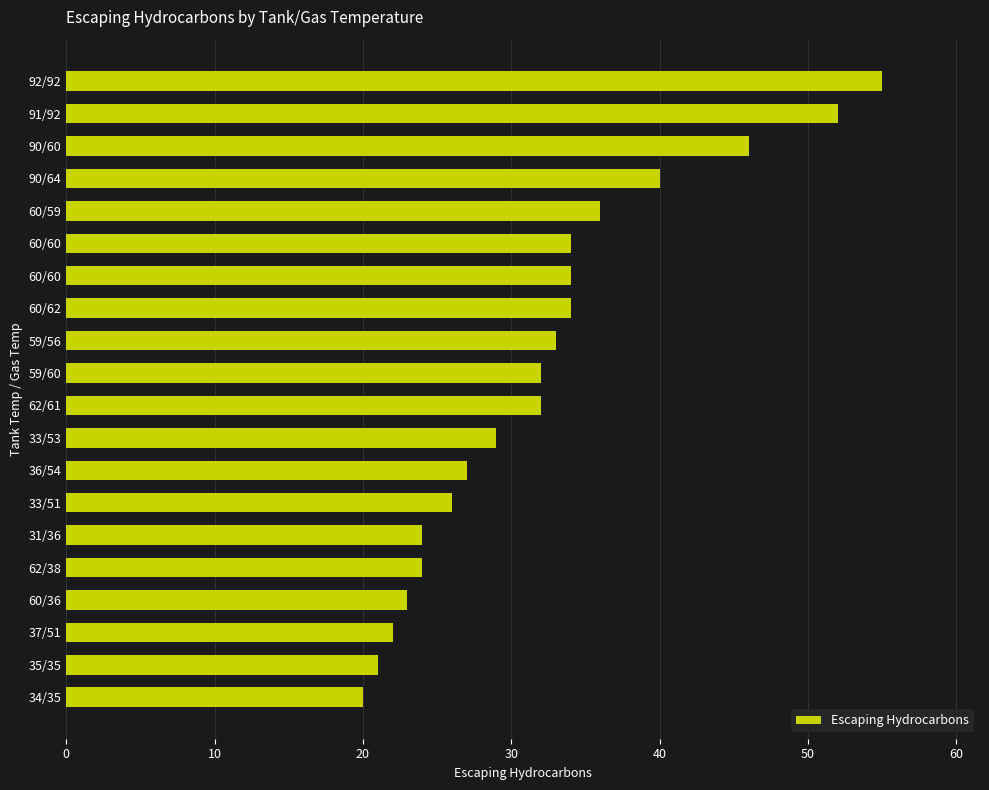

At which category does the chart reach its minimum across all series?

34/35